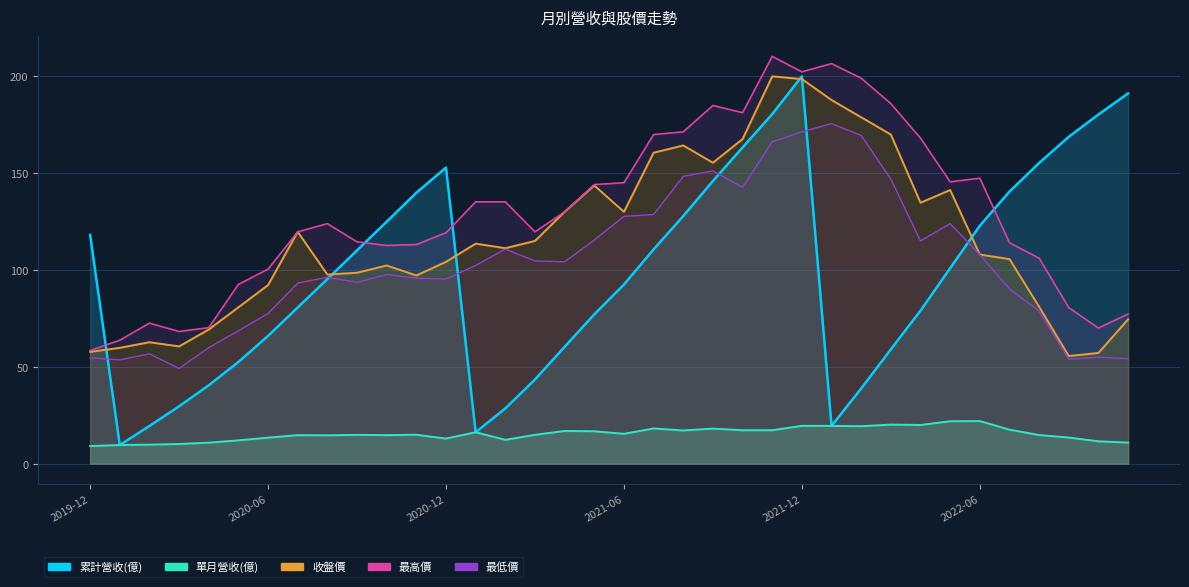

How many intersections are there between 最低價 and 累計營收(億)?

6